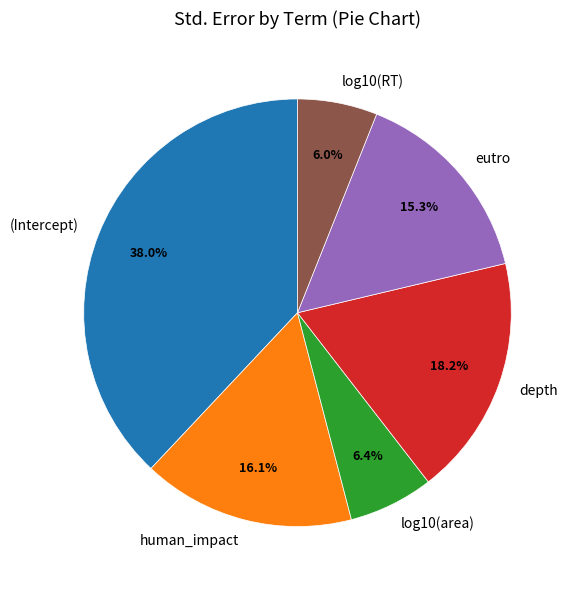

How many slices are in this pie chart?

6